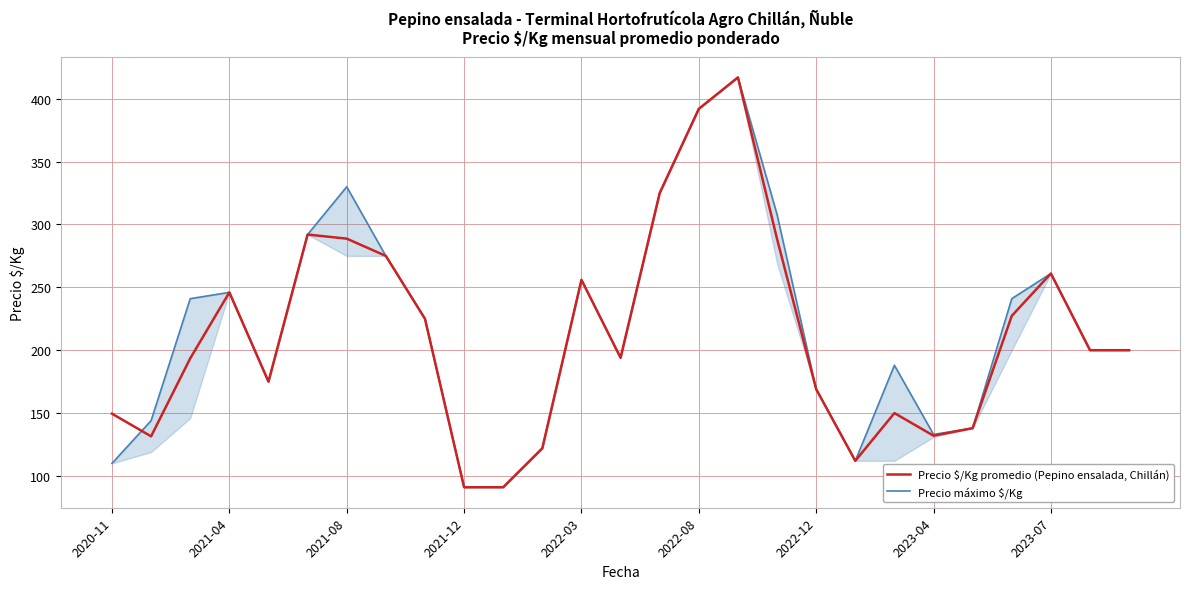

Reading left to right, extract all data points from this chart.

Precio $/Kg promedio (Pepino ensalada, Chillán): 149.5	131.5	193.5	246.0	175.0	292.0	288.8	275.0	225.0	91.0	91.0	122.0	256.0	194.0	325.0	392.0	417.0	288.5	169.0	112.0	150.0	132.0	138.0	227.3	261.0	200.0	200.0
Precio máximo $/Kg: 110.0	144.0	241.0	246.0	175.0	292.0	330.0	275.0	225.0	91.0	91.0	122.0	256.0	194.0	325.0	392.0	417.0	308.0	169.0	112.0	188.0	133.0	138.0	241.0	261.0	200.0	200.0